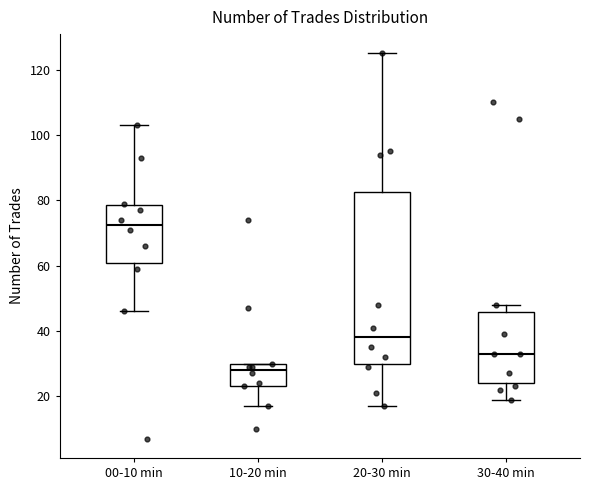

Comparing the boxes themselves (not the whiskers), which one is the tallest?

20-30 min